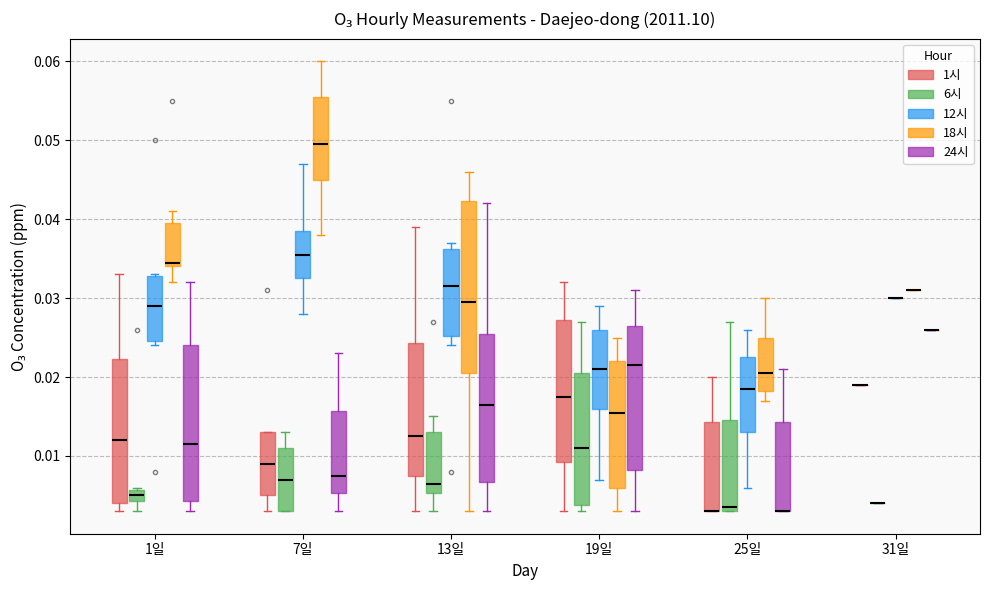

Comparing the boxes themselves (not the whiskers), which one is the tallest?

13일 (18시)